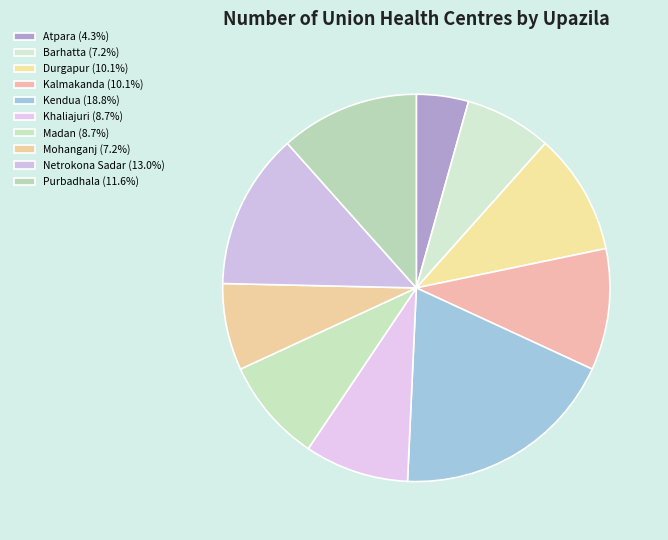

What percentage is the Durgapur slice, to the nearest percent?

10%